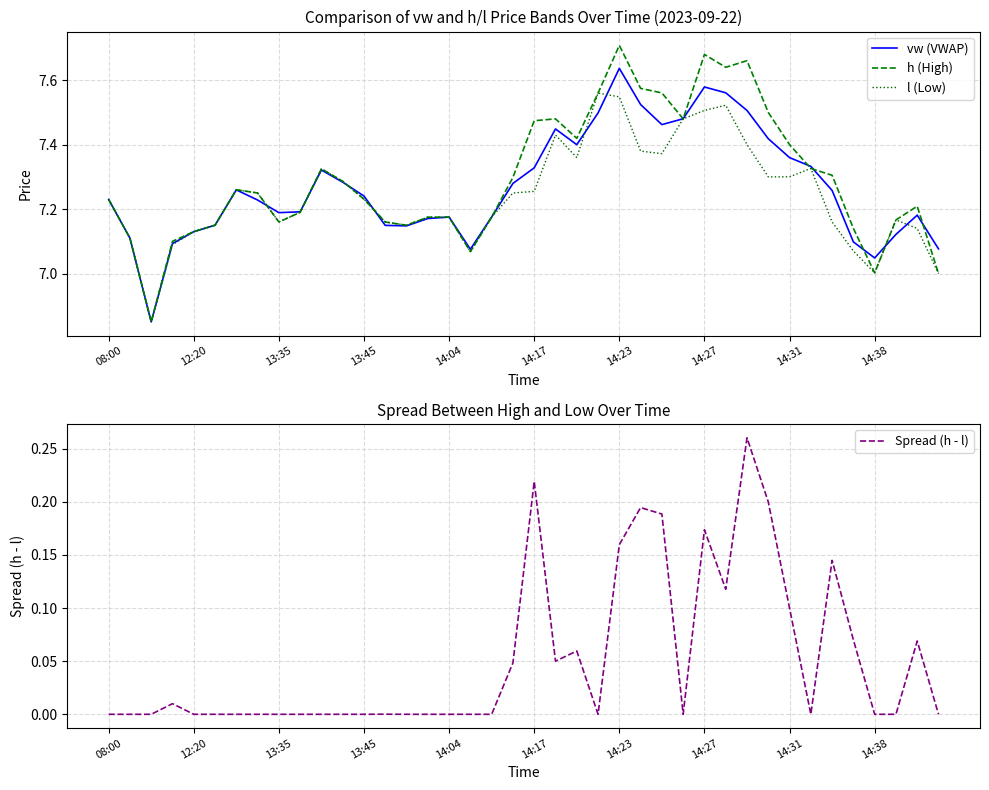

True or false: Spread (h - l) has a value of 0.0 at 14:04.

True